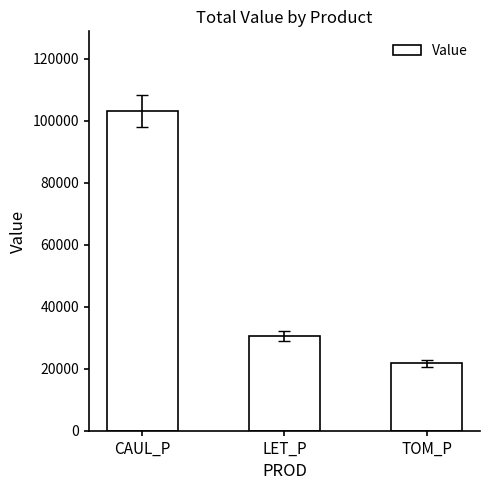

What is the difference between the values at TOM_P and LET_P?

8819.2